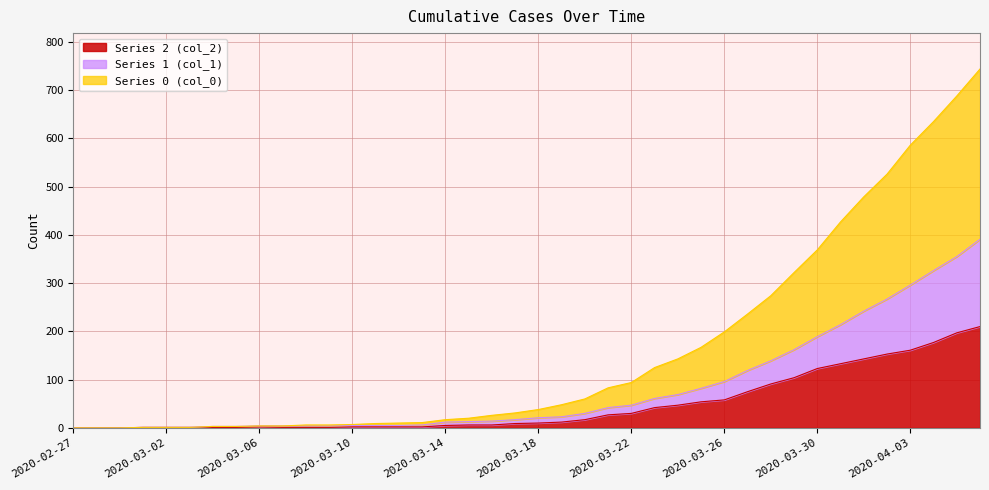

The Series 1 (col_1) series shows 11 at 2020-03-13. True or false?

False